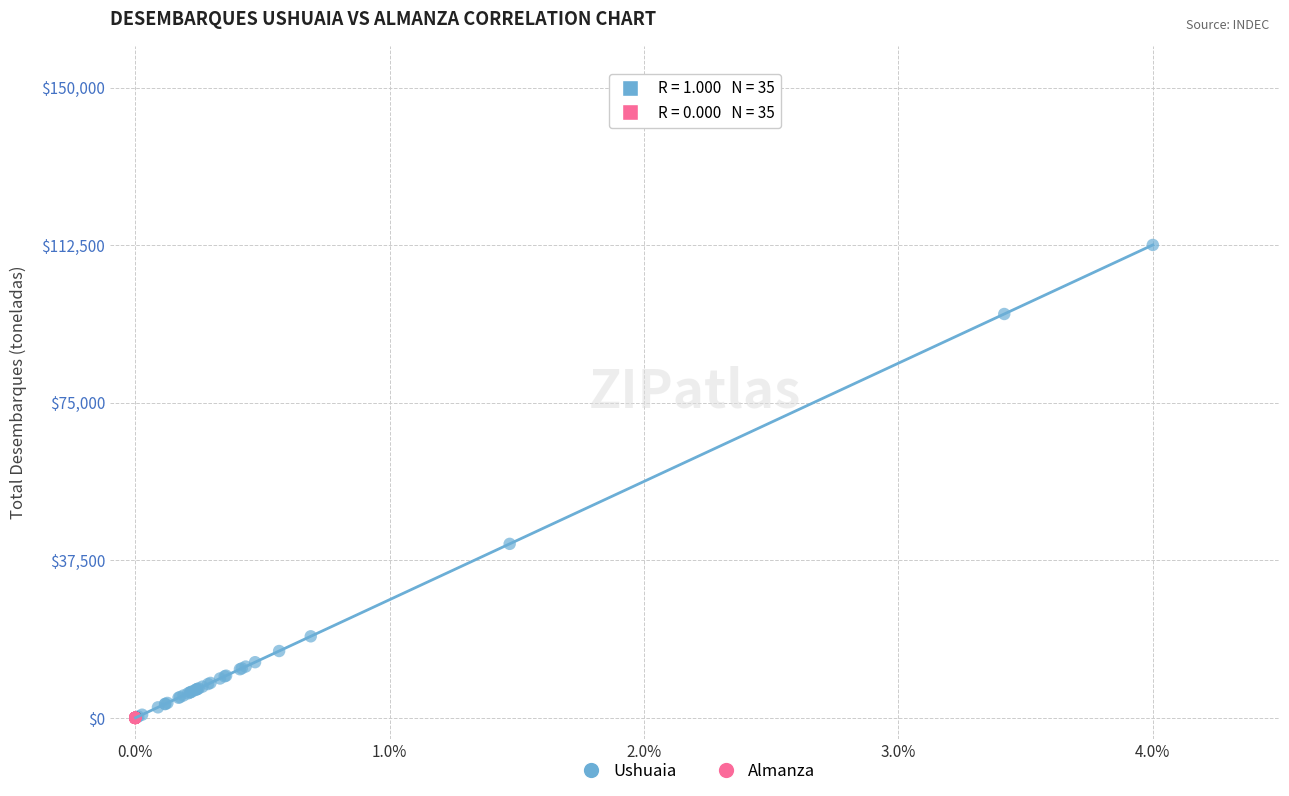

Which series contains the highest Y value?

Ushuaia